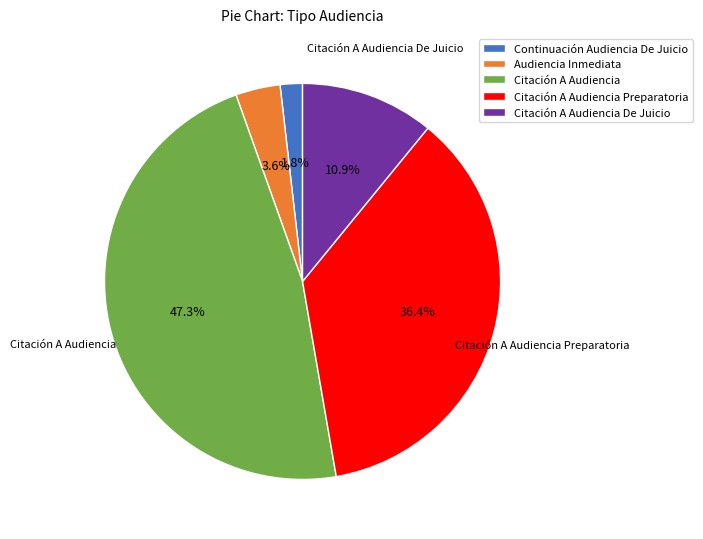

How many slices are in this pie chart?

5